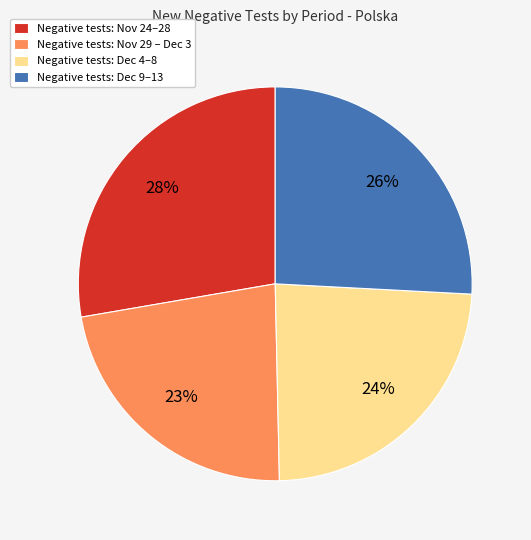

To the nearest percent, what percentage of the pie is Negative tests: Nov 29 – Dec 3?

23%